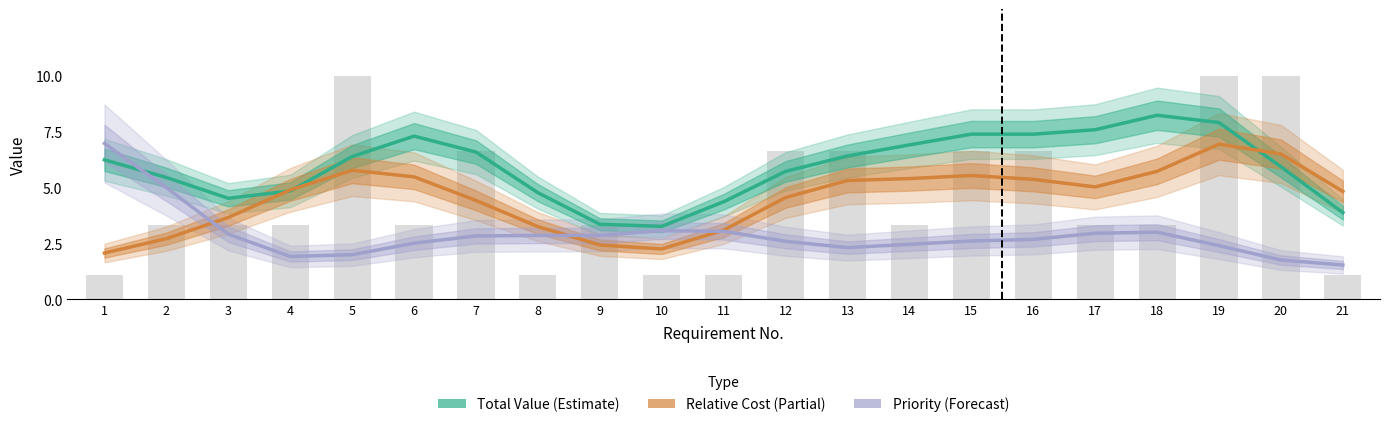

What is the greatest value displayed?

8.3